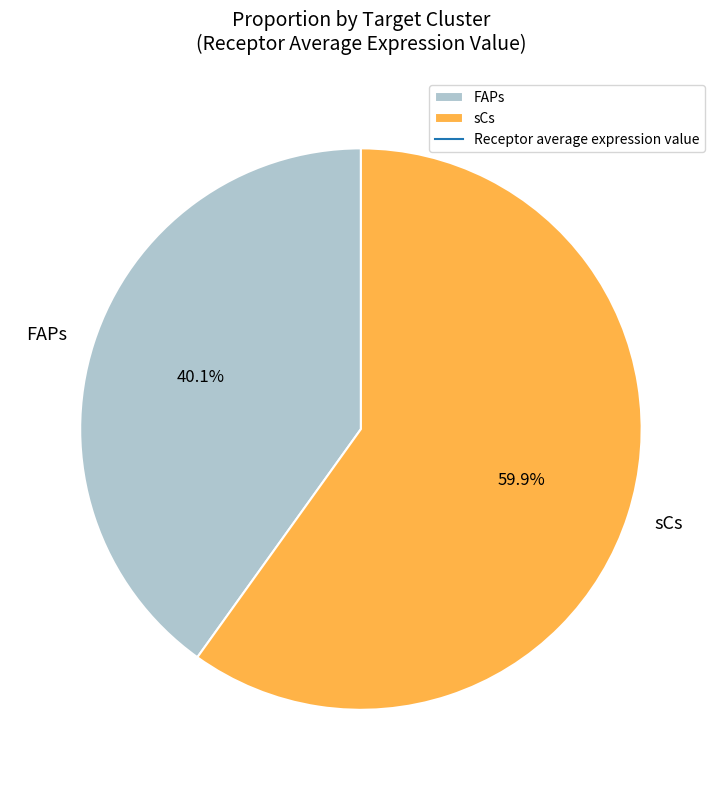

To the nearest percent, what is the difference between the sCs and FAPs slice percentages?

20%